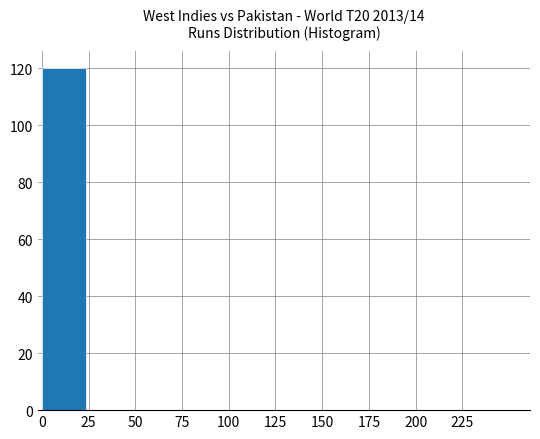

Reading left to right, what are all the values shown in this chart?

120	0	0	0	0	0	0	0	0	0